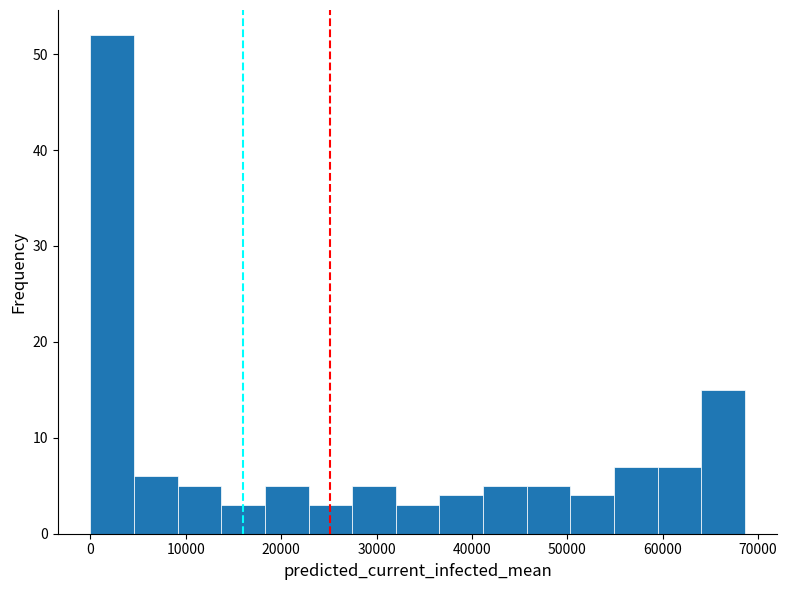

Over which range of the x-axis is the bar tallest?

0 to 5000